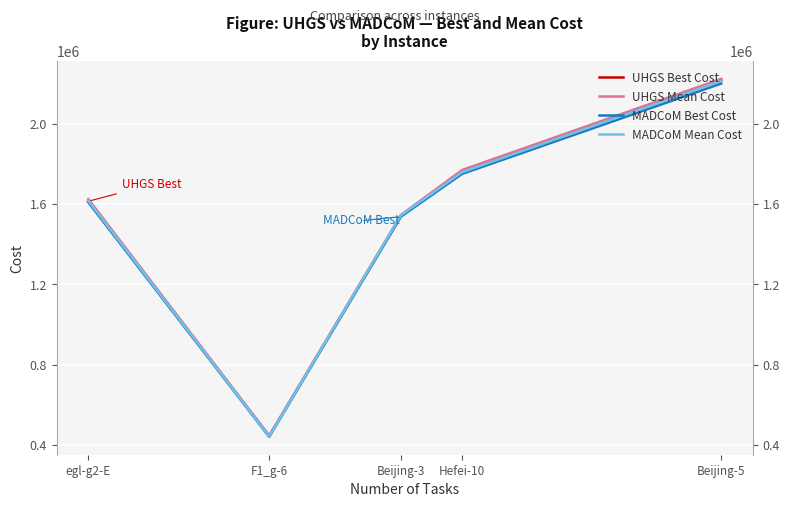

What is the difference between the second highest and minimum values in the MADCoM Best Cost series?

1311832.0